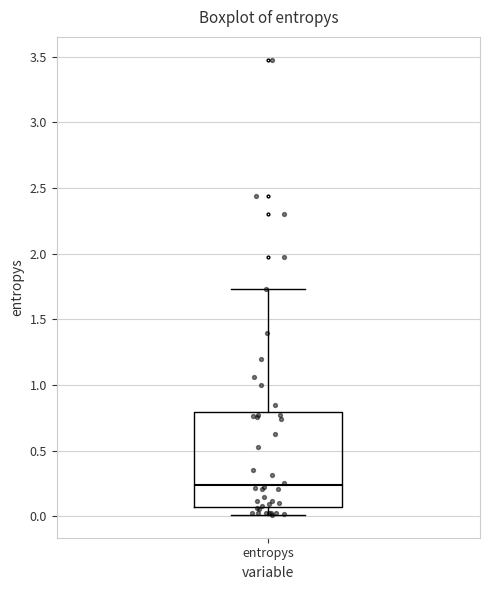

Transcribe this box plot: give where the median line is, the range the box spans, and where the two whiskers end, as read against the y-axis. The values are not printed on the chart, so give them approximately, as read against the axis.

median 0.25, box 0.05 to 0.80, whiskers 0.00 to 1.75